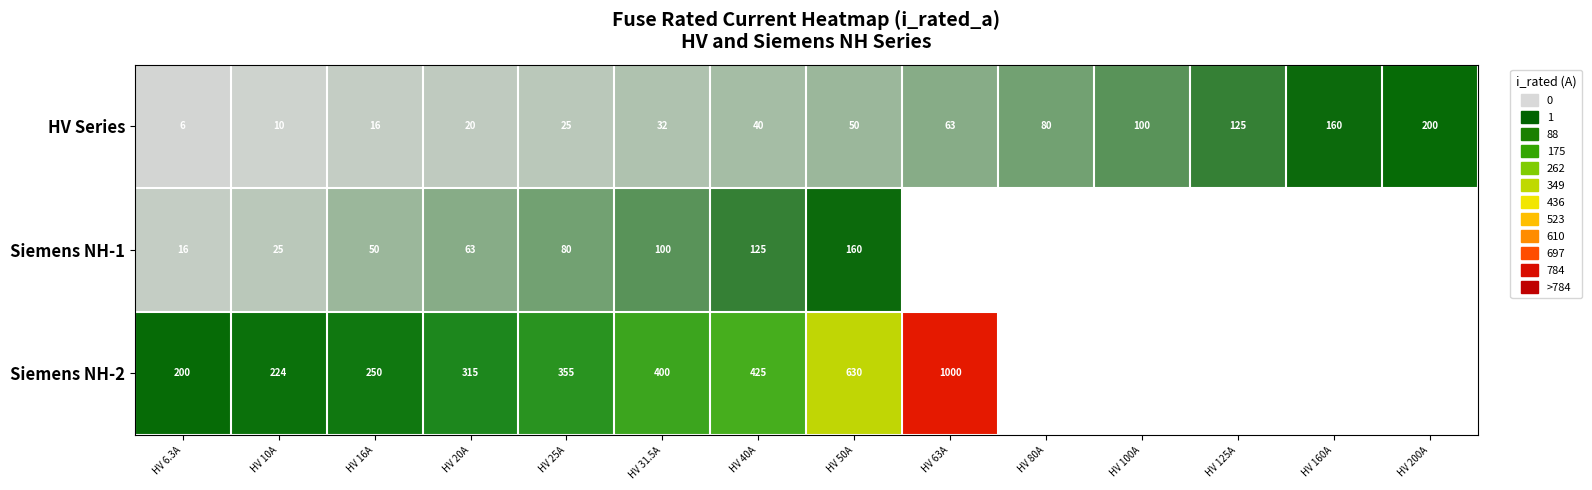

Is it true that HV Series equals 50.0 at HV 50A?

True